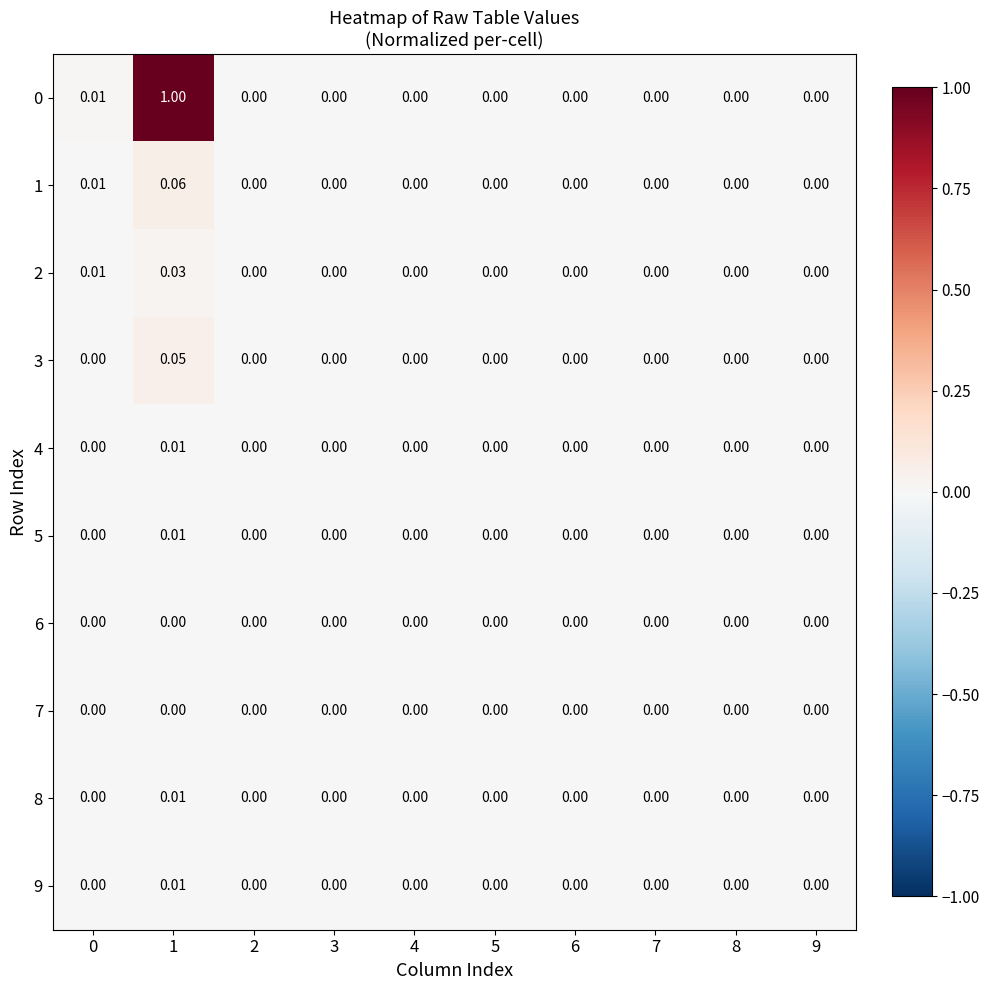

Count the number of data series in this chart.

10